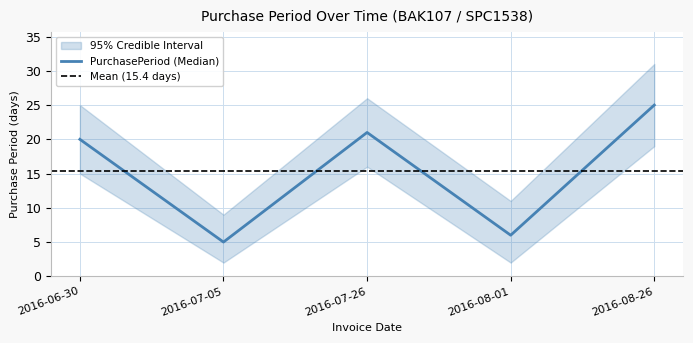

Count the number of values greater than 20.

2